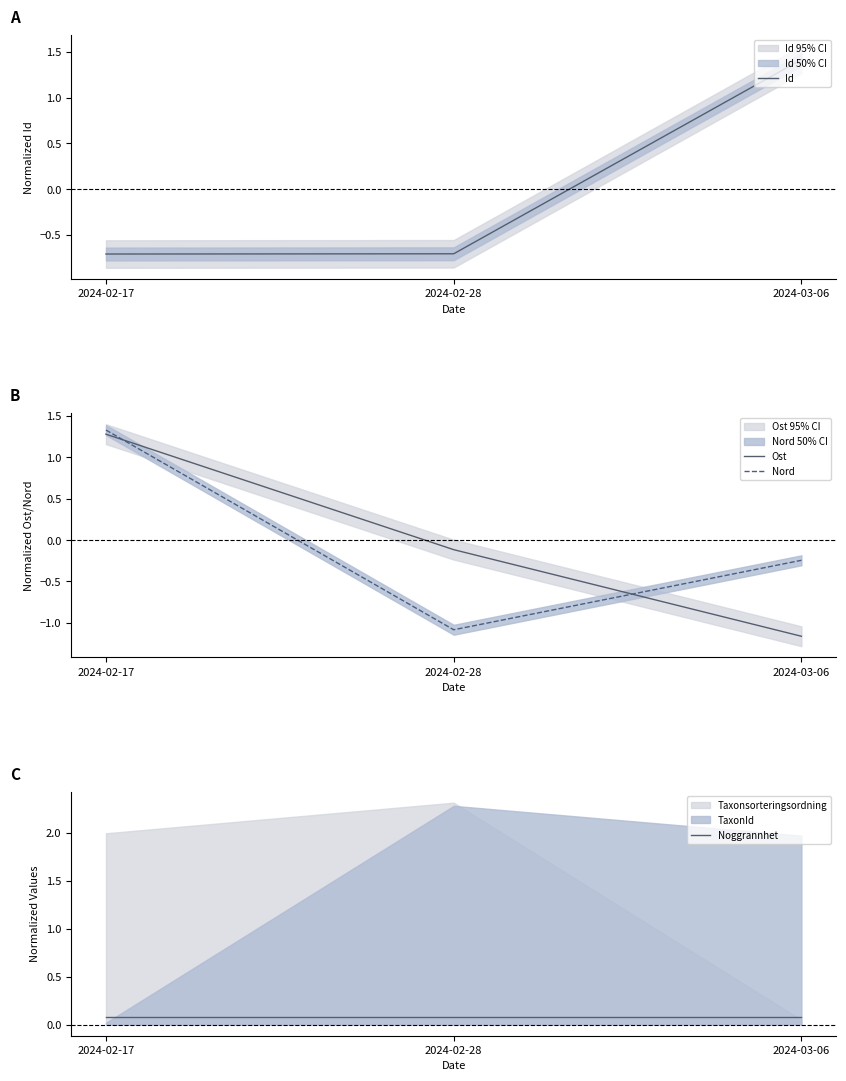

What is the approximate value of Id at 2024-02-17?

-0.7